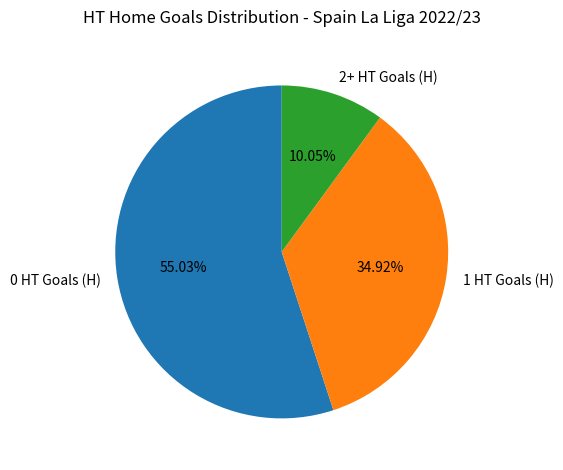

Rank the categories by value from lowest to highest.

2+ HT Goals (H), 1 HT Goals (H), 0 HT Goals (H)